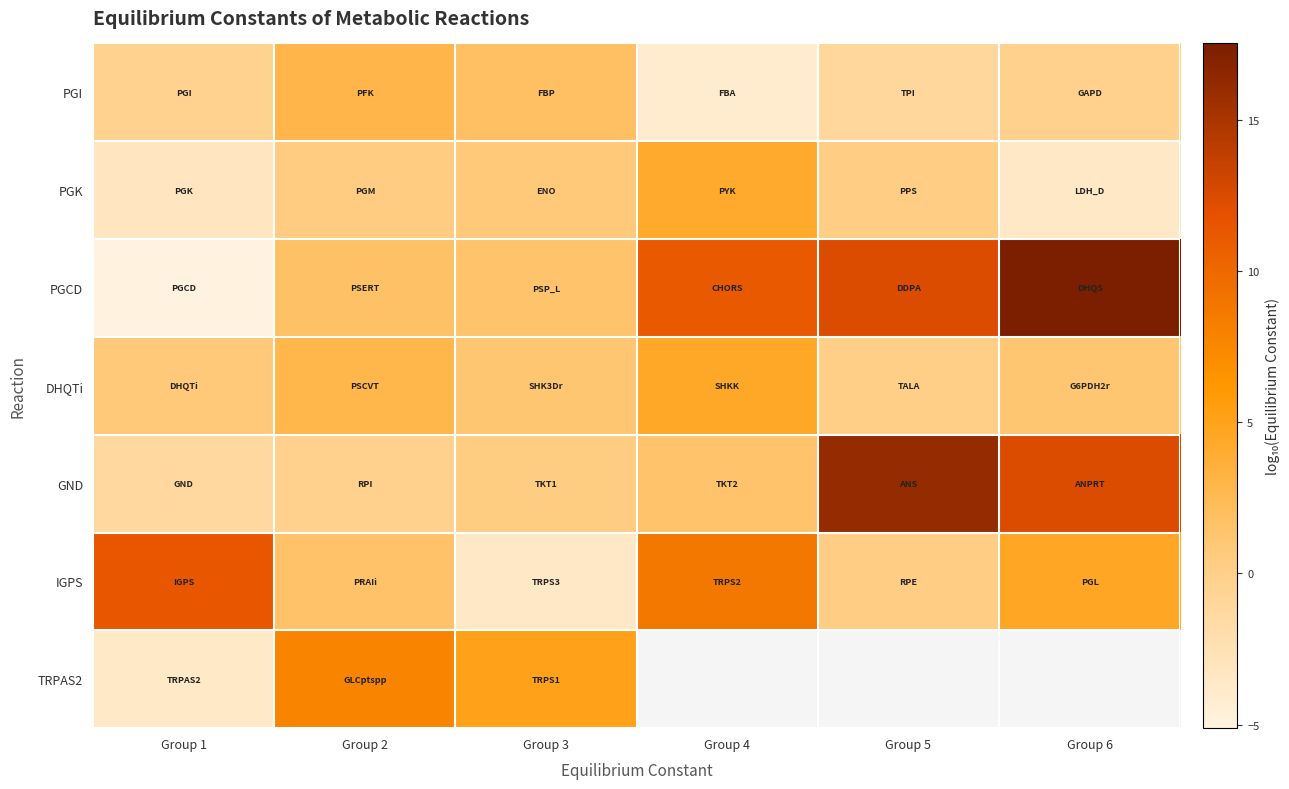

What is the greatest value displayed?

17.5